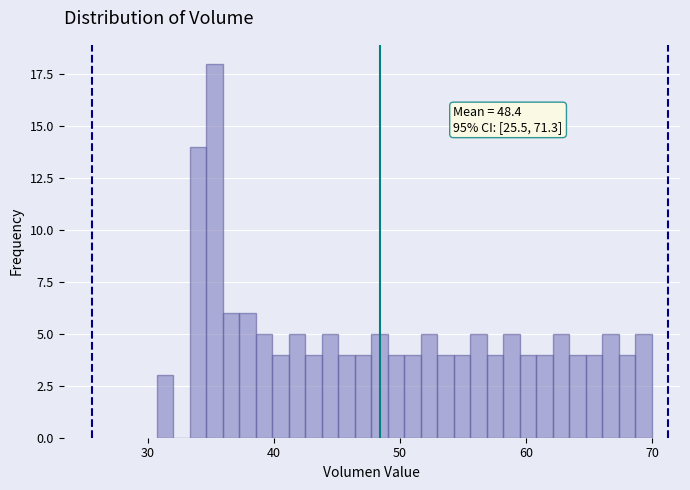

Read against the x-axis, roughly where is the centre of the tallest bar?

35